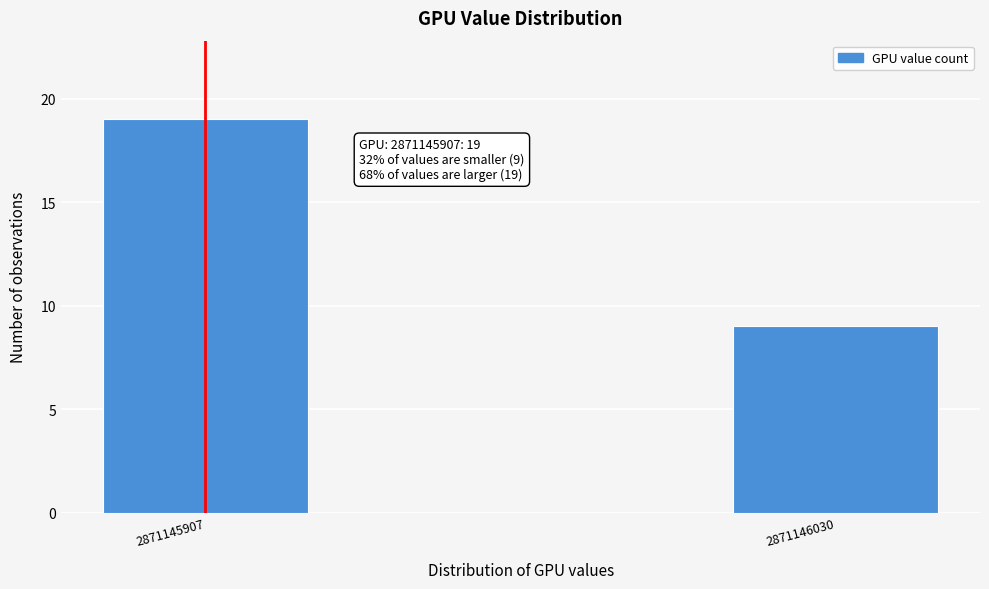

Reading right to left, what are all the values shown in this chart?

9	19